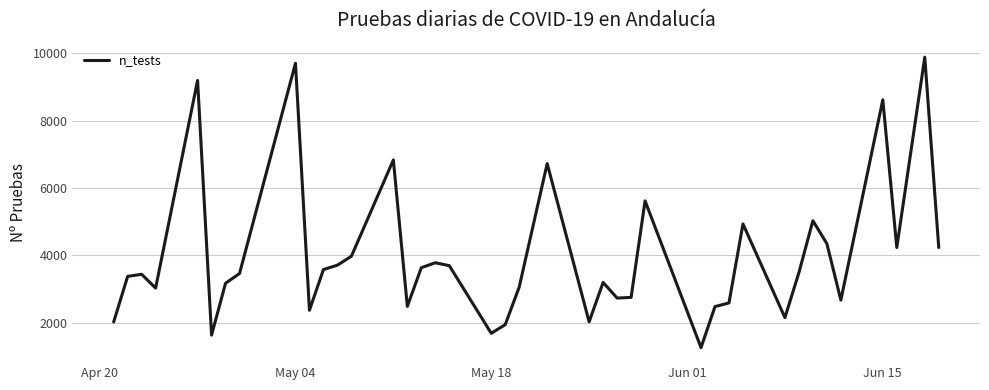

What is the greatest value displayed?

9879